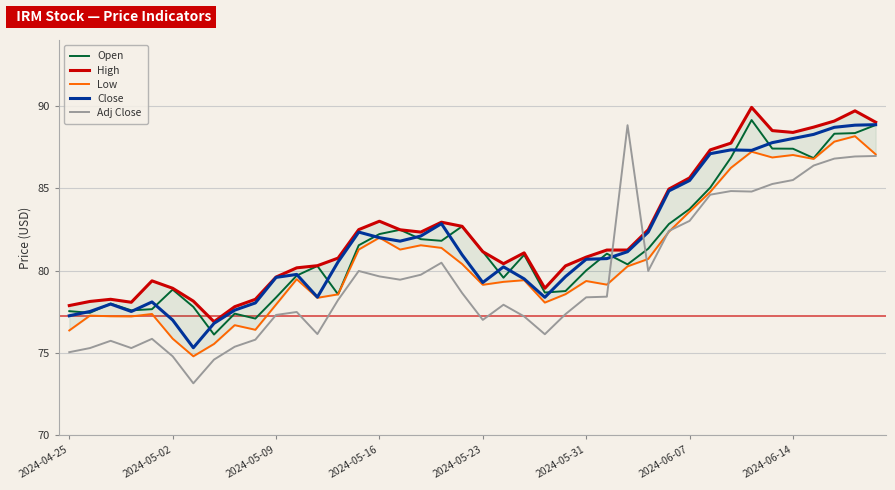

What is the total value across all series at 22?

398.2